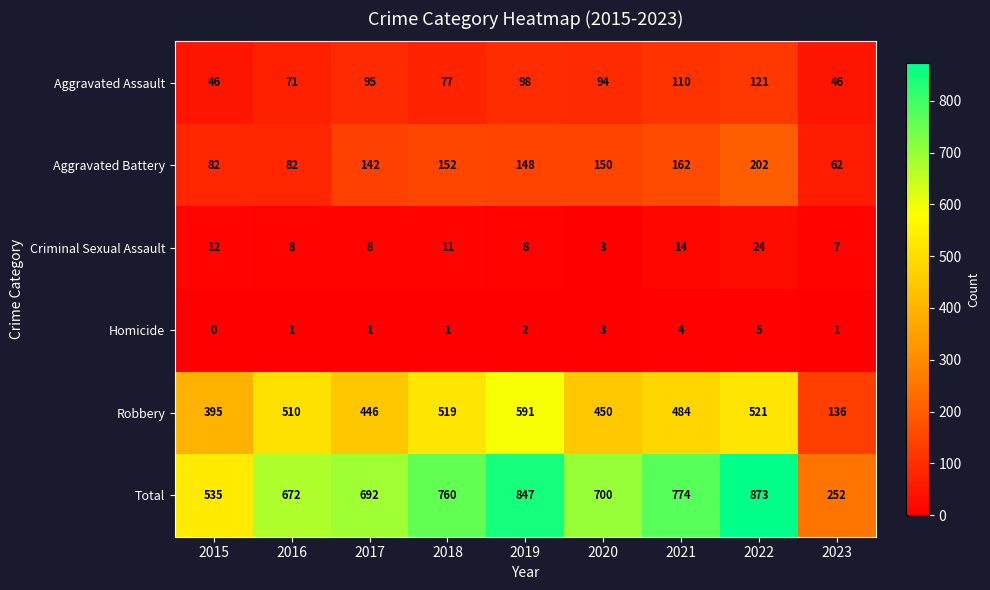

Which series has the largest total across all categories?

Total